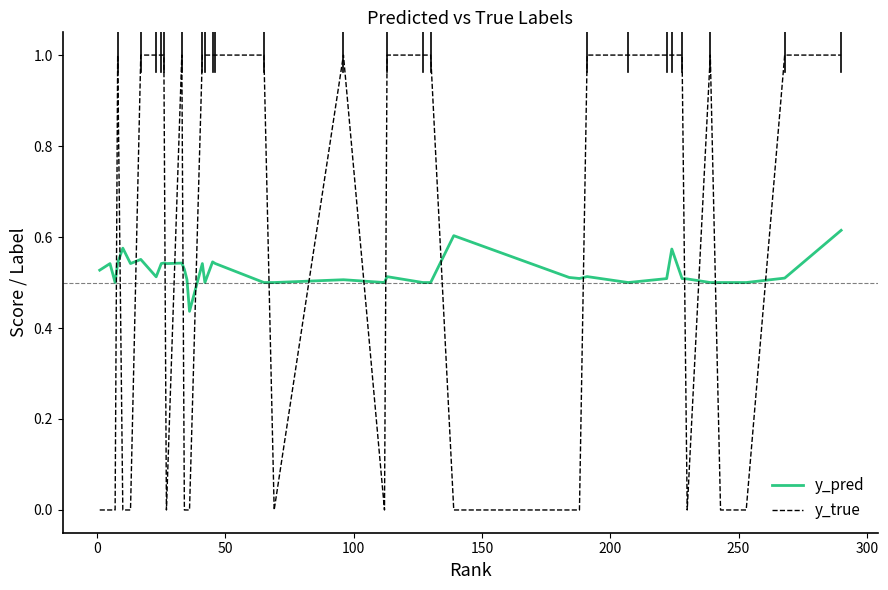

List the series in order of their overall mean, lowest first.

y_pred, y_true